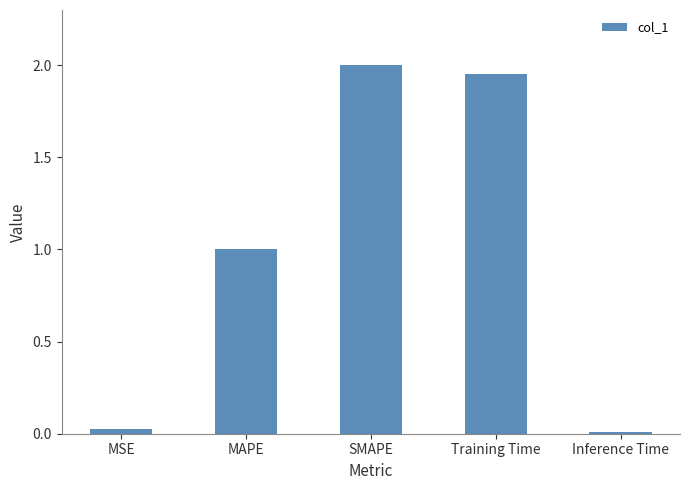

Is it true that the value at SMAPE is 2.0?

True